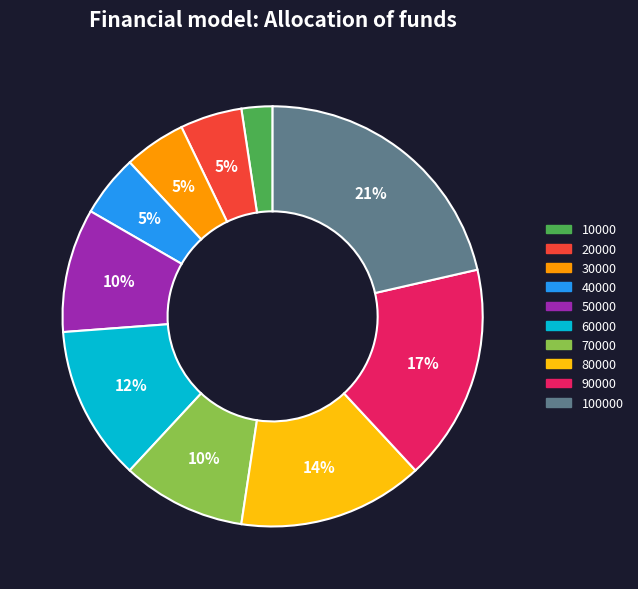

How many slices are in this pie chart?

10